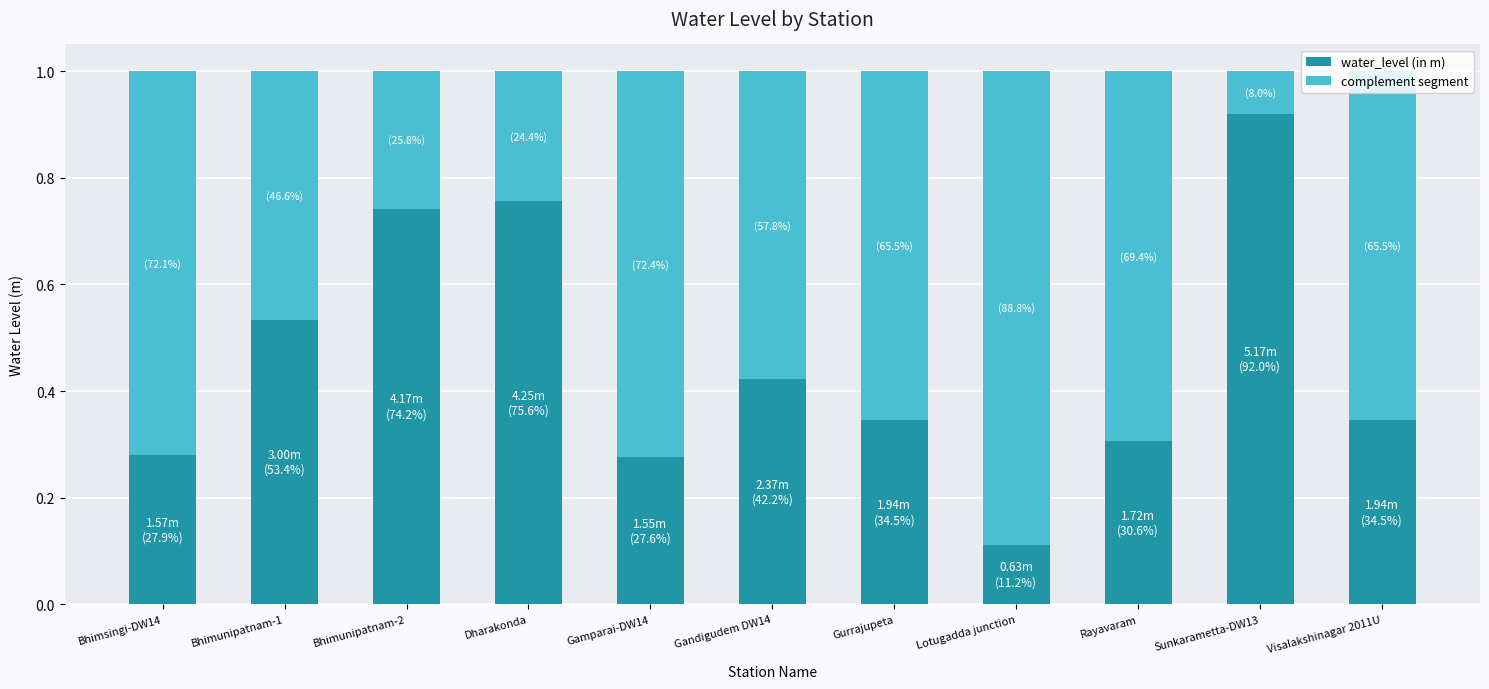

What is the sum of the water_level (in m) values at Bhimunipatnam-2 and Rayavaram?

1.0